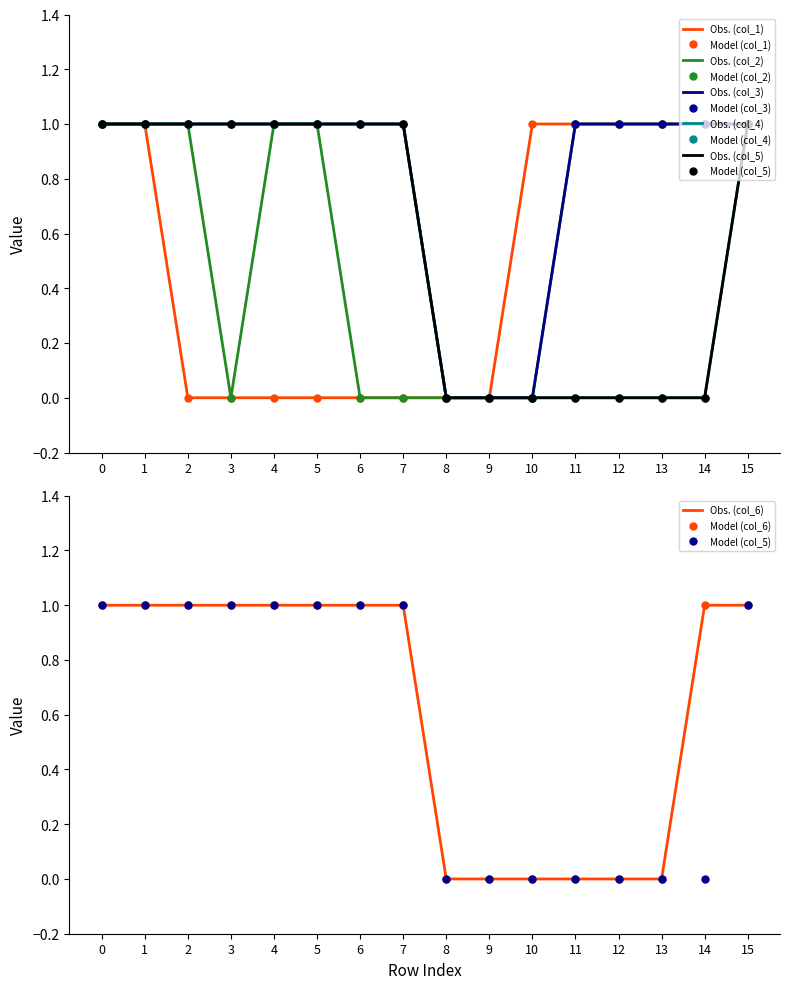

Reading right to left, extract all data points from this chart.

col_1: 1	1	1	1	1	1	0	0	0	0	0	0	0	0	1	1
col_2: 1	1	1	1	1	0	0	0	0	0	1	1	0	1	1	1
col_3: 1	1	1	1	1	0	0	0	1	1	1	1	1	1	1	1
col_4: 1	0	0	0	0	0	0	0	1	1	1	1	1	1	1	1
col_5: 1	0	0	0	0	0	0	0	1	1	1	1	1	1	1	1
col_6: 1	1	0	0	0	0	0	0	1	1	1	1	1	1	1	1